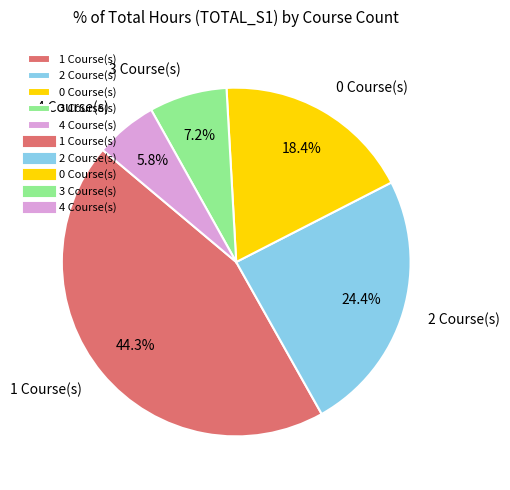

What is the smallest slice in the pie chart?

4 Course(s)